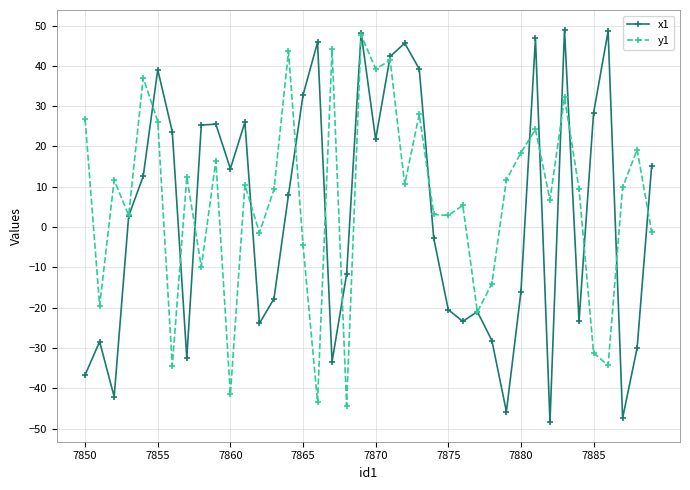

What is the minimum value for x1?

-48.4